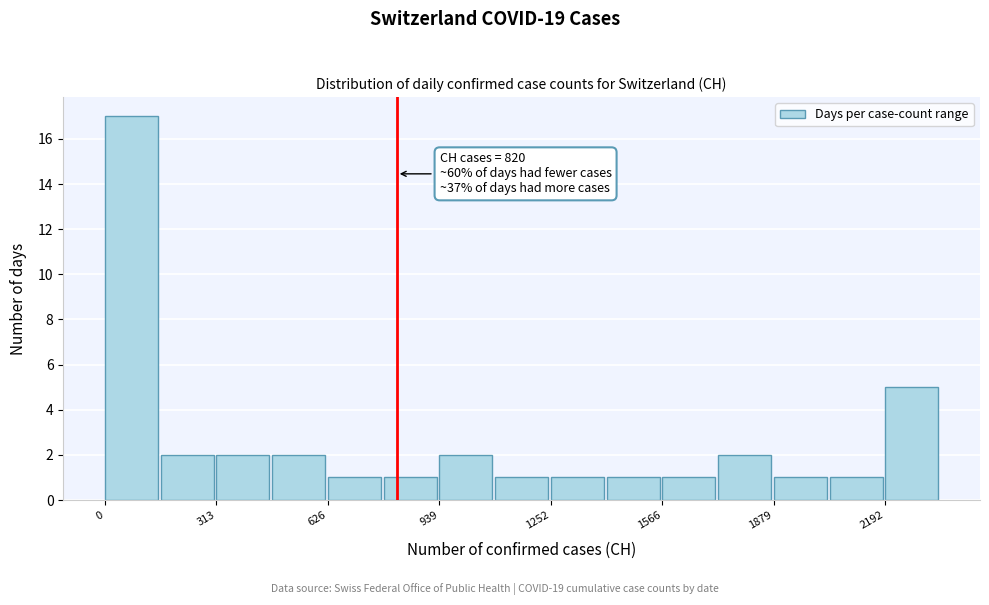

Read against the x-axis, roughly where is the centre of the tallest bar?

50